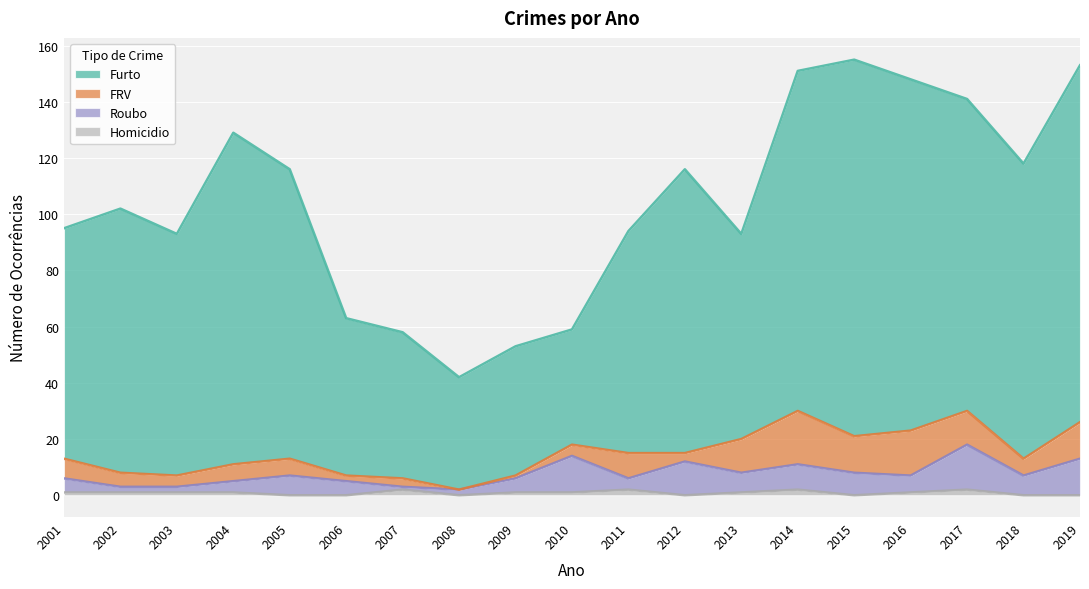

How many categories are shown in the chart?

19